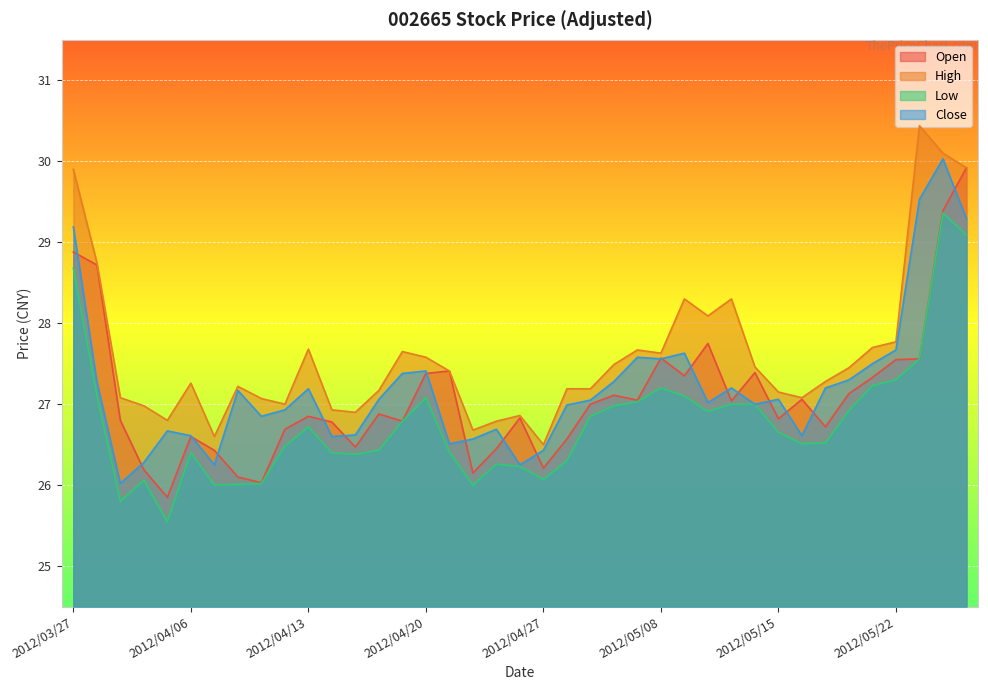

What is the maximum value for Close?

30.0